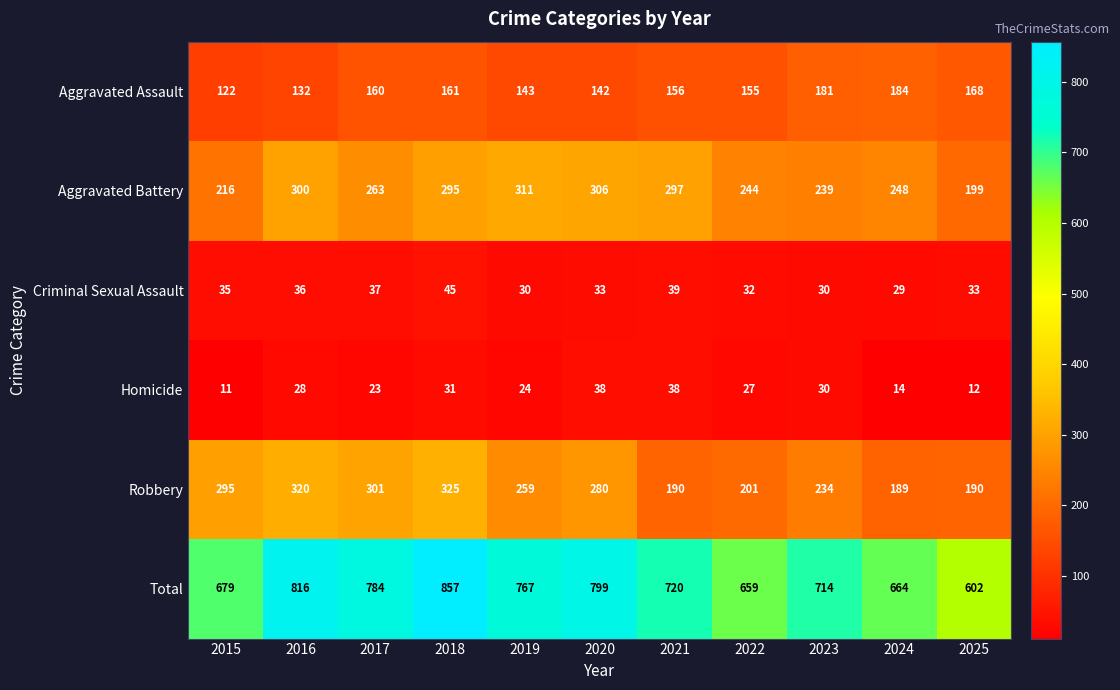

What is the approximate value of Total at 2023, to the nearest 10?

710